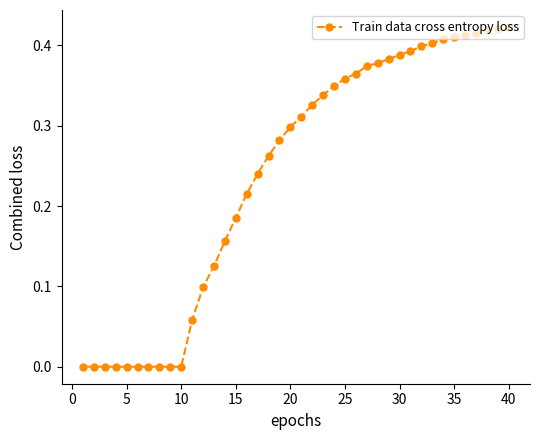

How many distinct data groups are displayed?

1